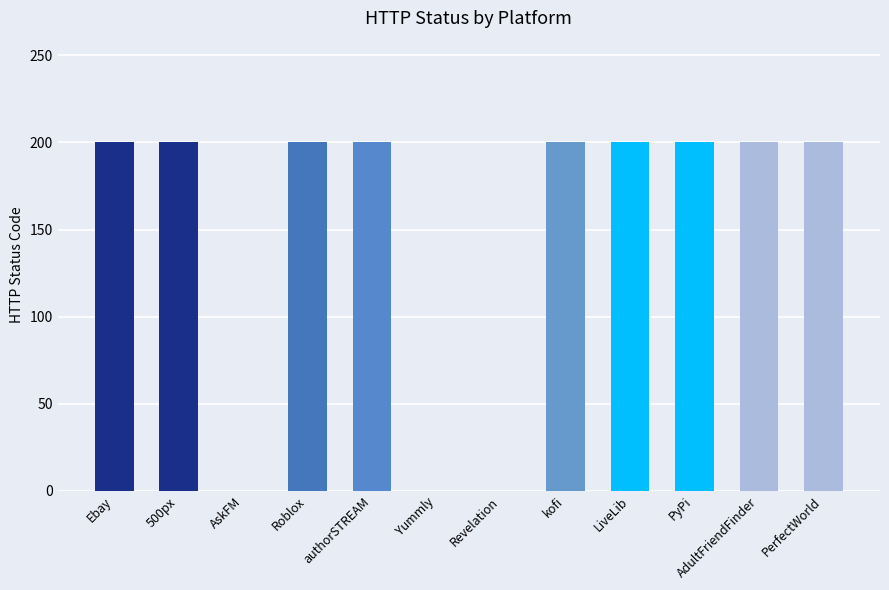

Is it true that the value at authorSTREAM is 64?

False